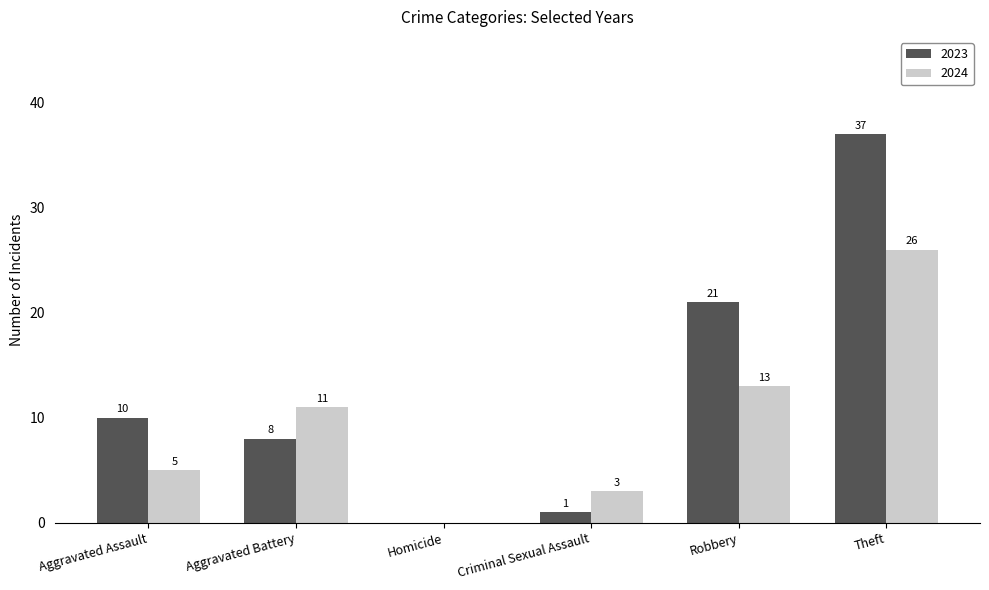

Is it true that 2024 equals 46 at Theft?

False